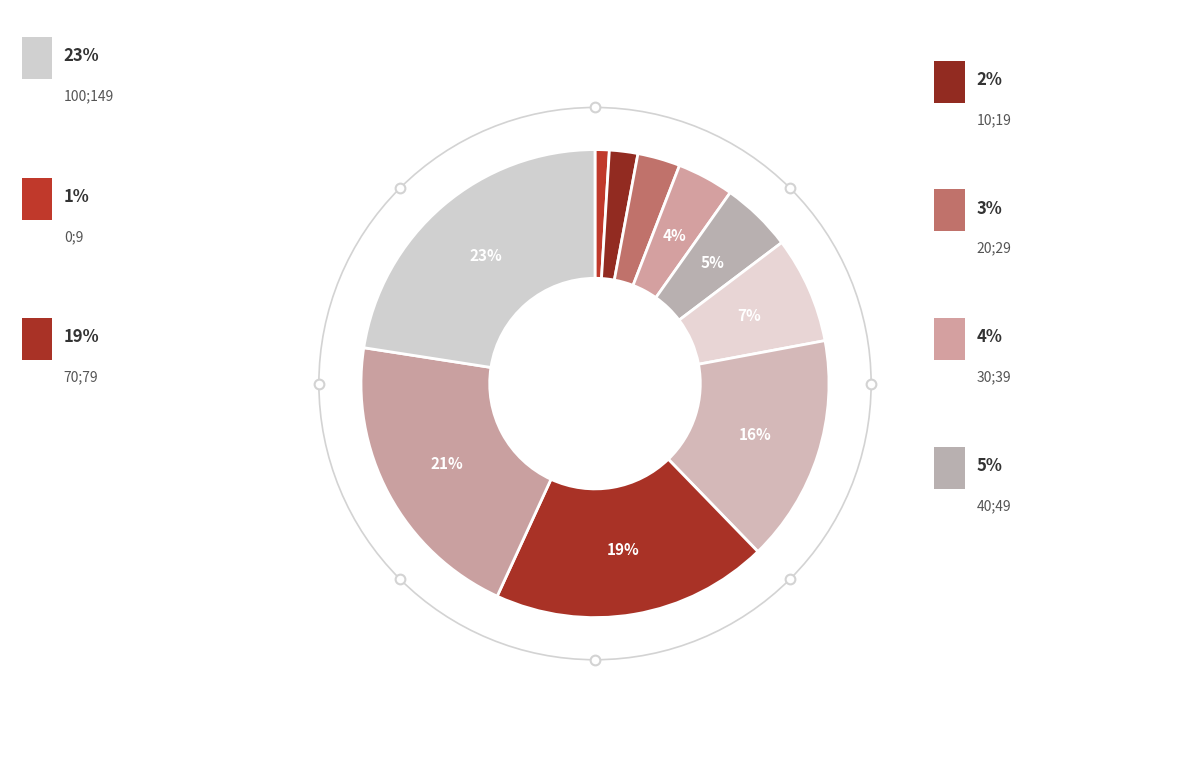

How many slices are in this pie chart?

10